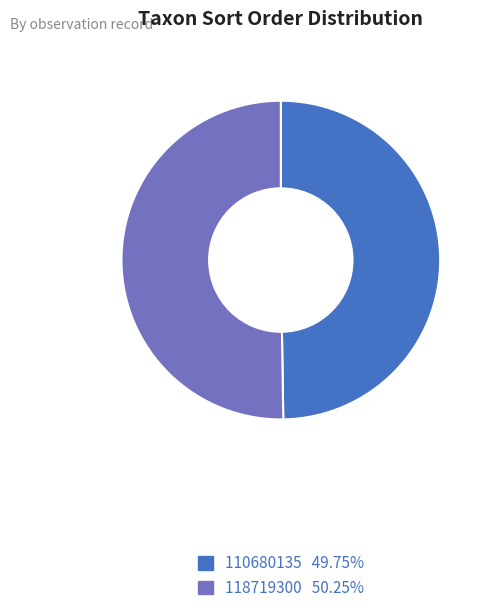

Approximately how many times larger is the value at 110680135 compared to 118719300?

1.0